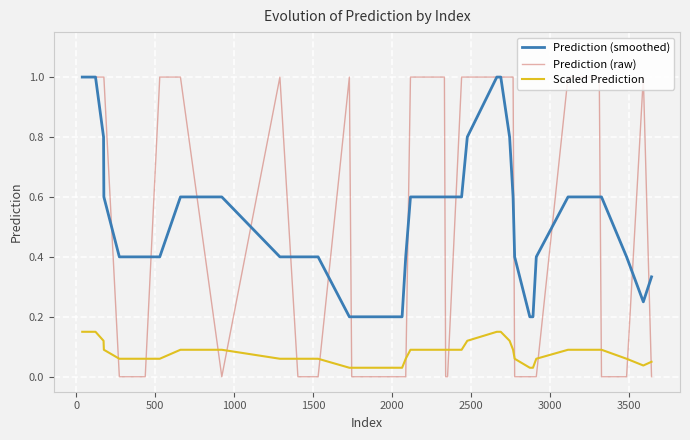

True or false: Prediction (smoothed) and Scaled Prediction cross at least once.

False